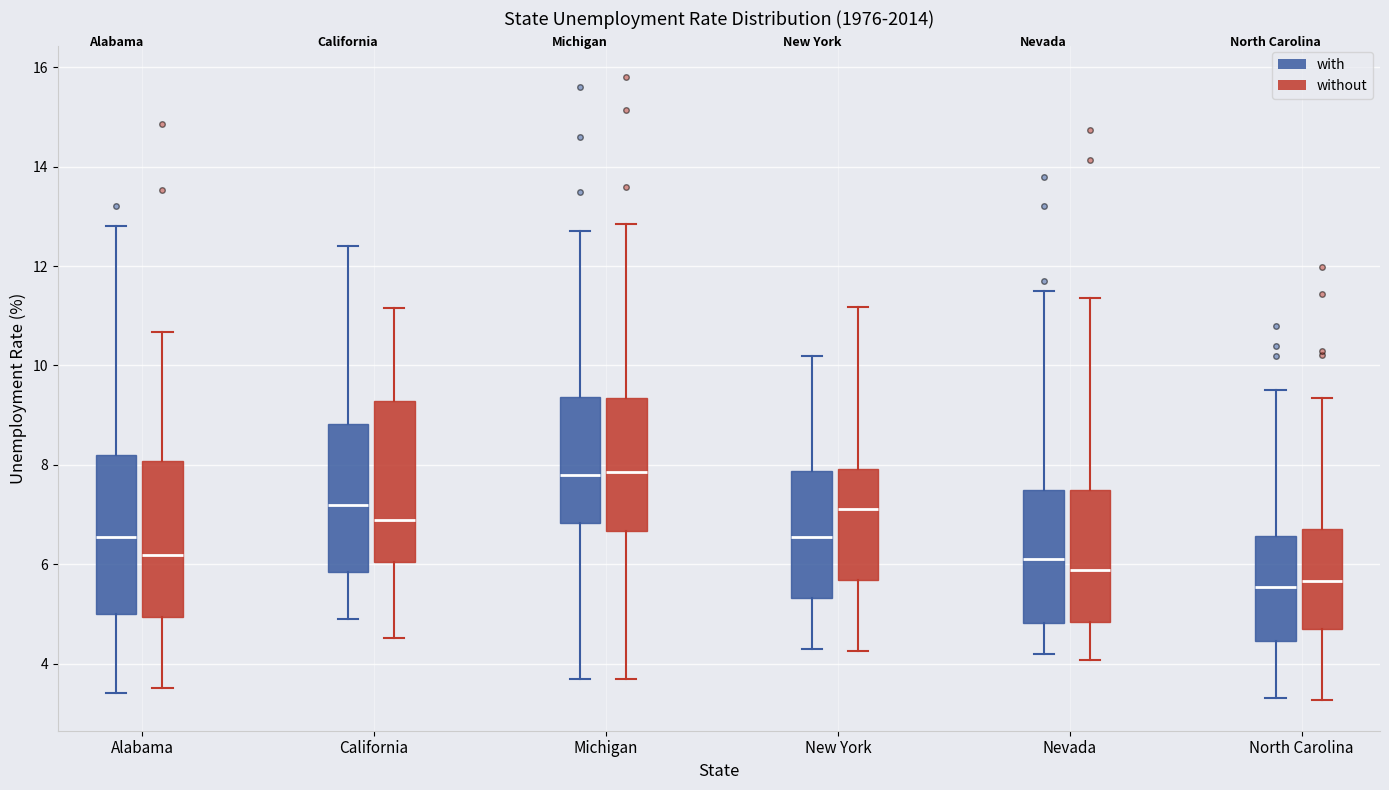

Comparing the boxes themselves (not the whiskers), which one is the tallest?

Michigan (without)